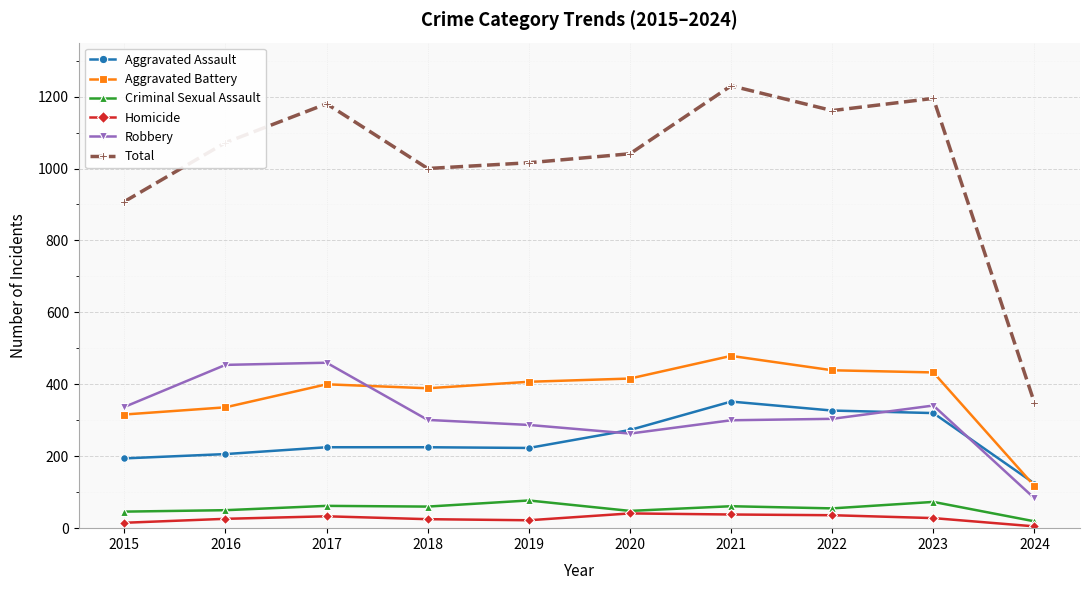

How many distinct data groups are displayed?

6